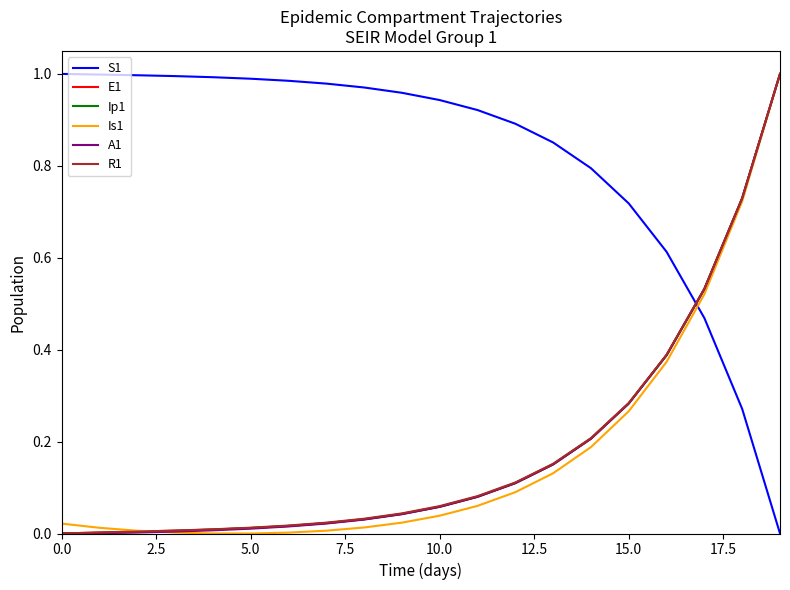

Which series ends up on top after the final intersection of A1 and S1?

A1